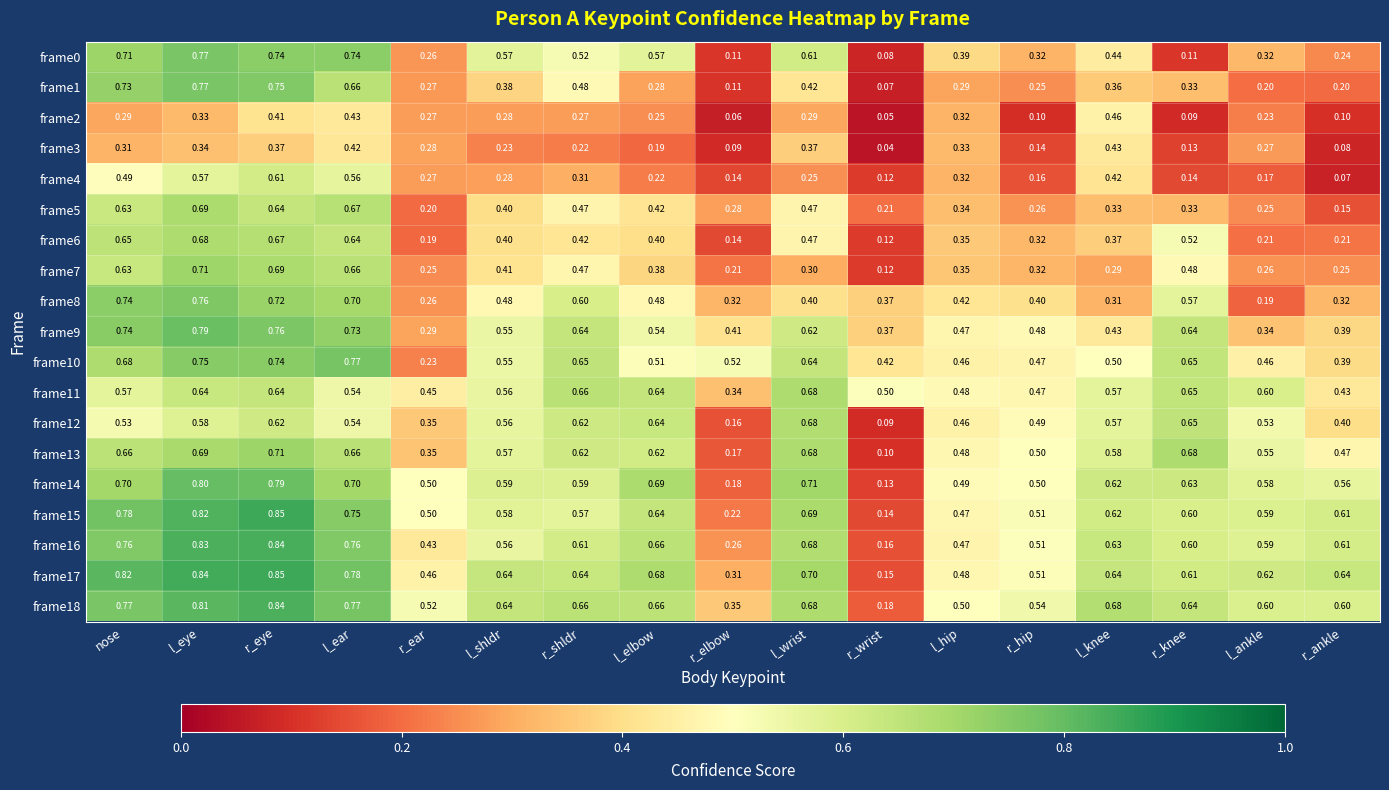

Which label corresponds to the largest value in the chart?

r_eye